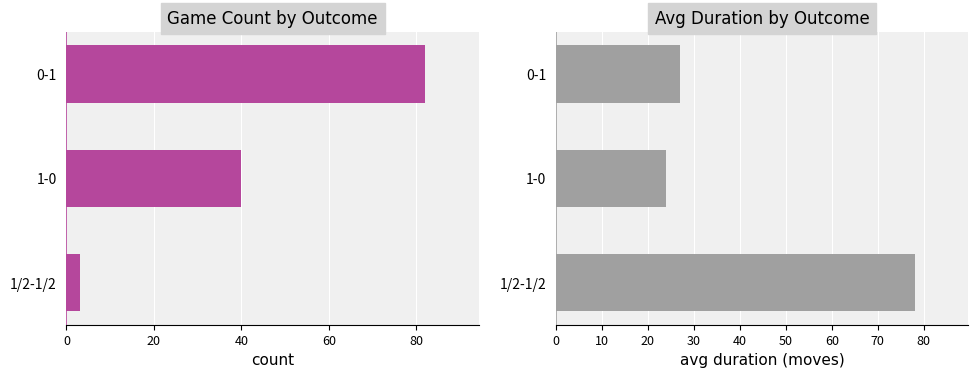

How many values in the count series are below 40?

1